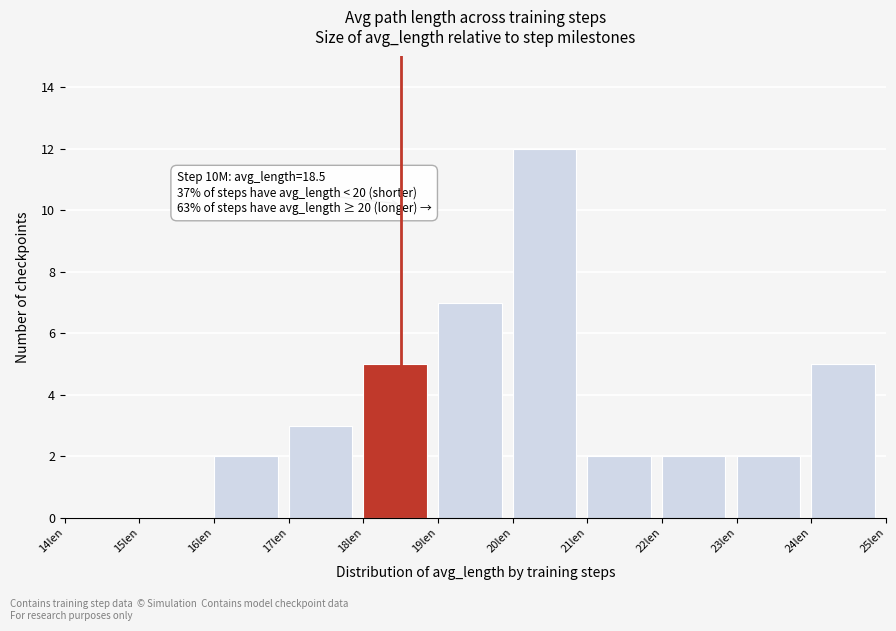

Which range on the x-axis has the tallest bar?

20 to 21